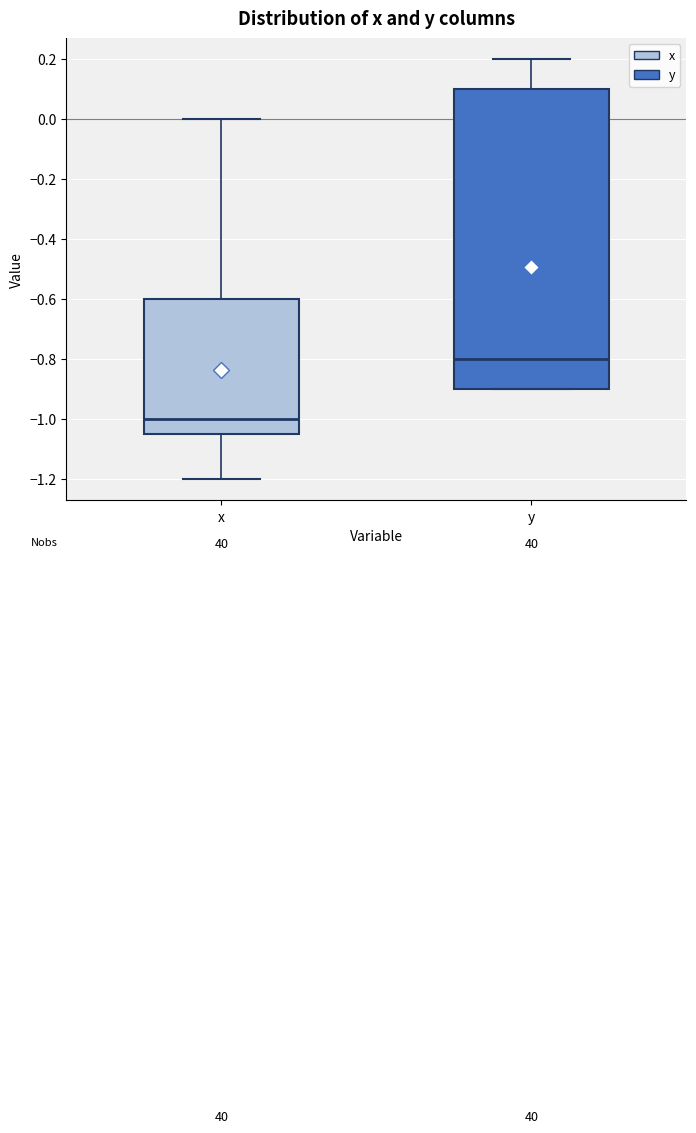

Reading left to right, read every box against the y-axis: the position of its median line, the range the box covers, and the ends of its whiskers. The values are not printed on the chart, so give them approximately, as read against the axis.

x: median -1.00, box -1.04 to -0.60, whiskers -1.20 to 0.00
y: median -0.80, box -0.90 to 0.10, whiskers -0.90 to 0.20